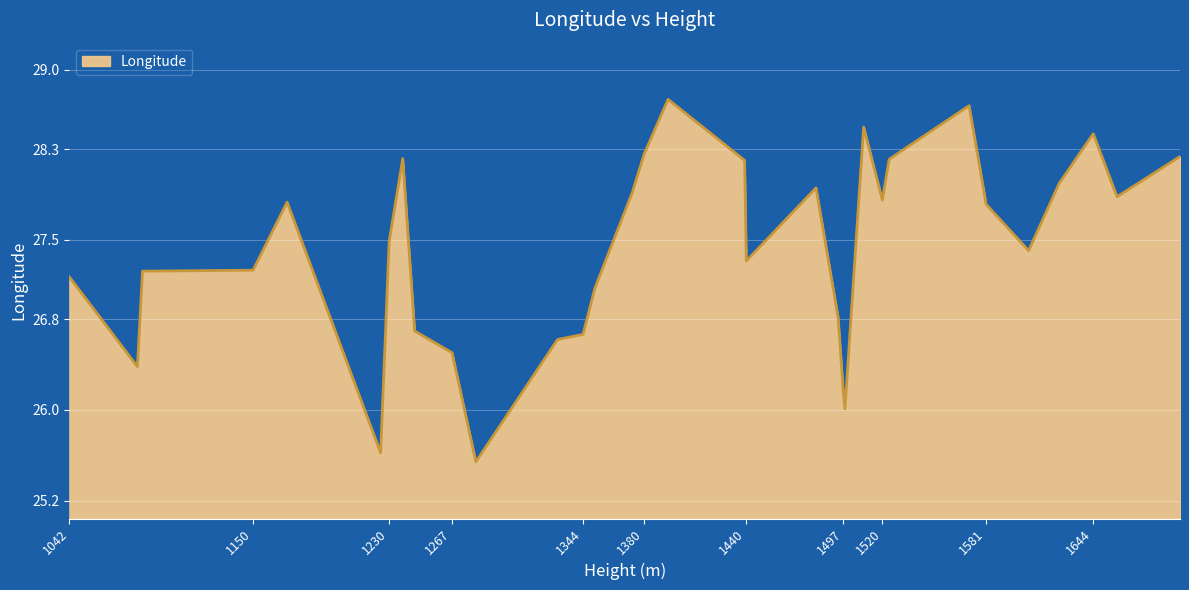

What is the difference between the maximum and minimum values?

3.2